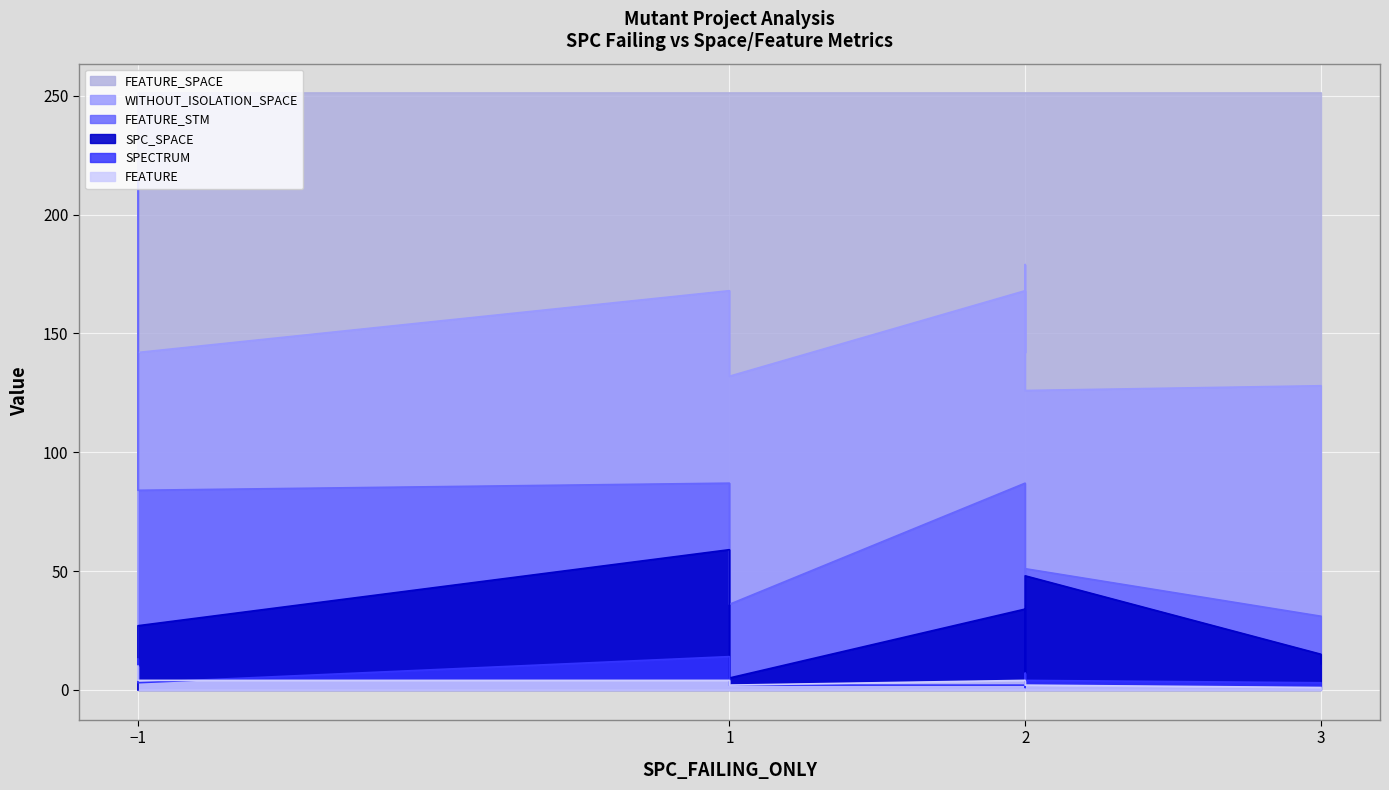

True or false: SPECTRUM and FEATURE_STM intersect in this chart.

False